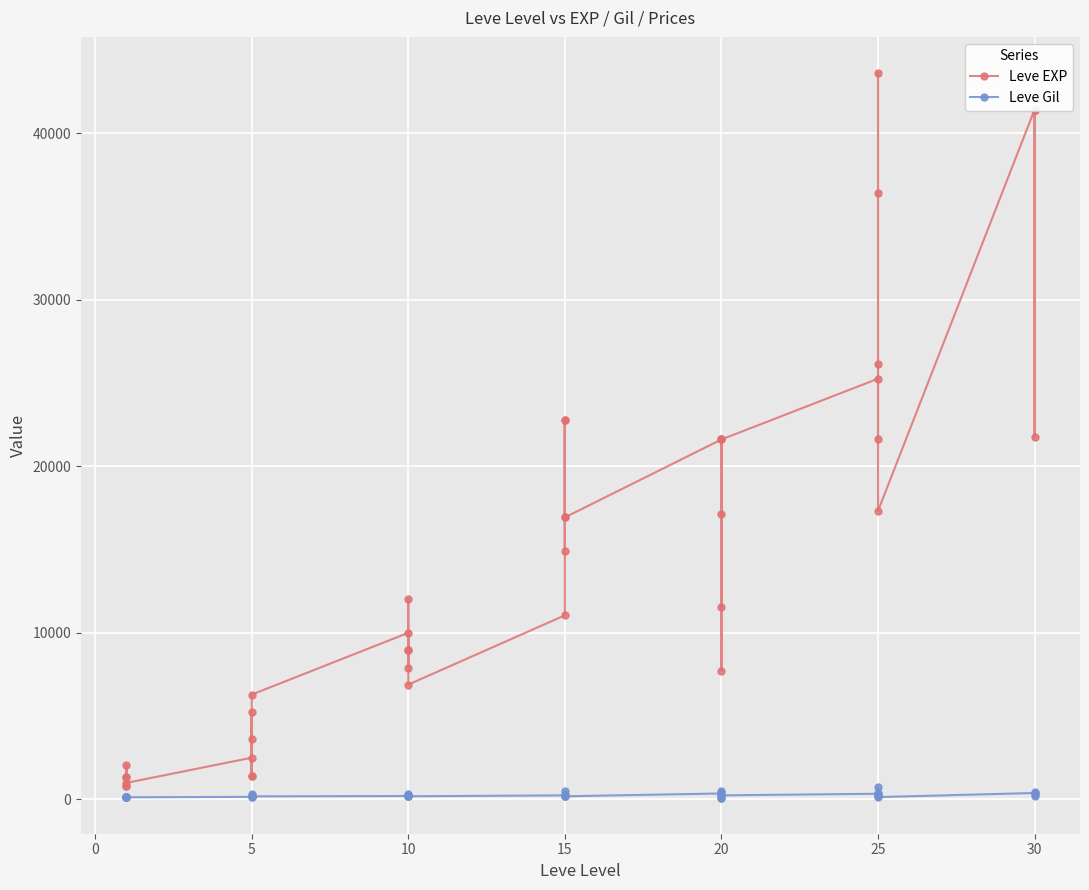

Which series has the largest range (max minus min)?

Leve EXP